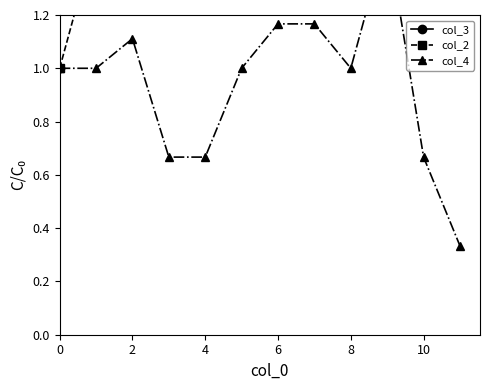

How many interior local valleys does the col_4 series have?

1